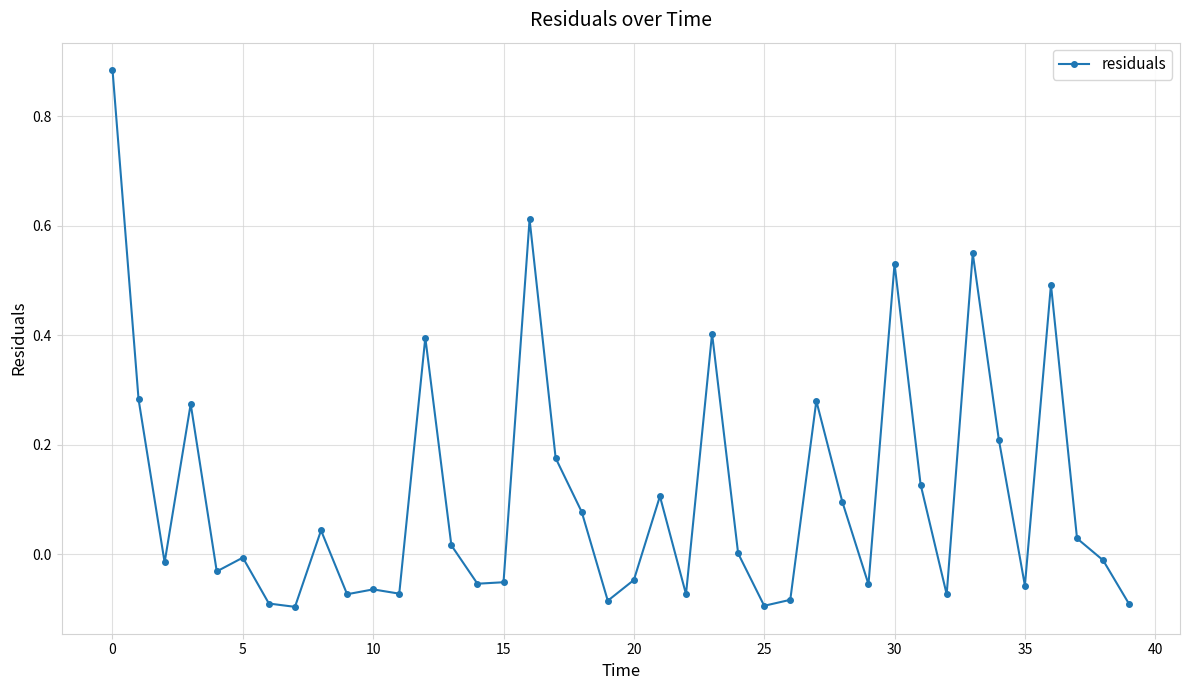

What is the value of the 24th point from the left?

0.4